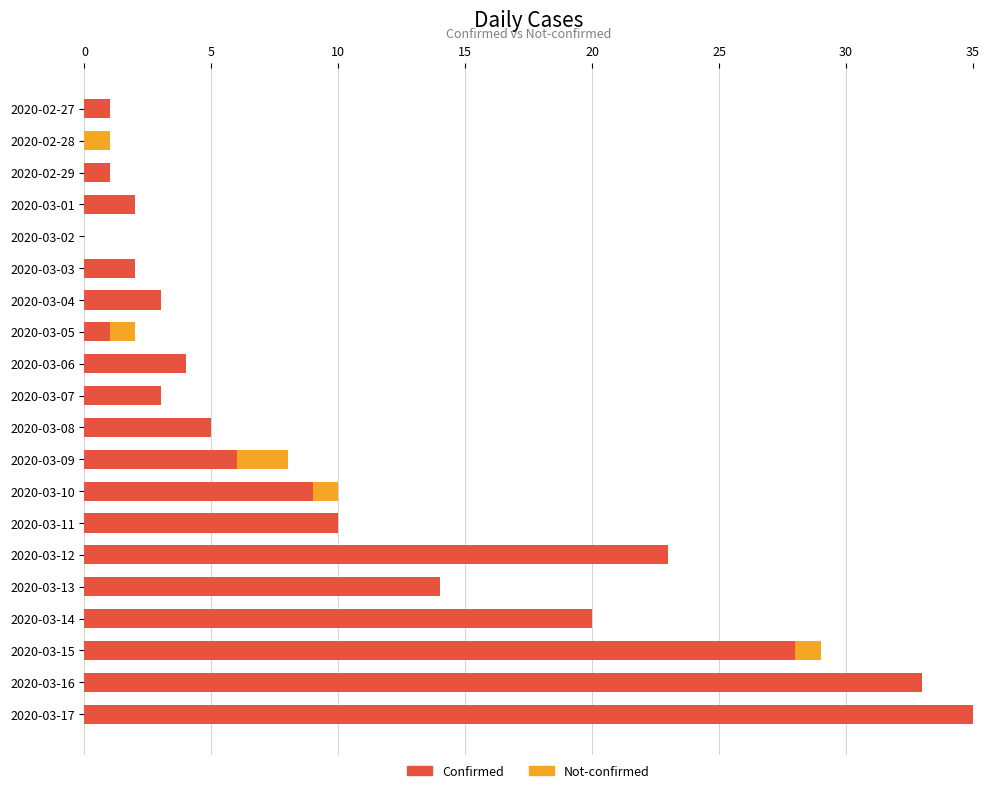

What is the sum of all Confirmed values?

200